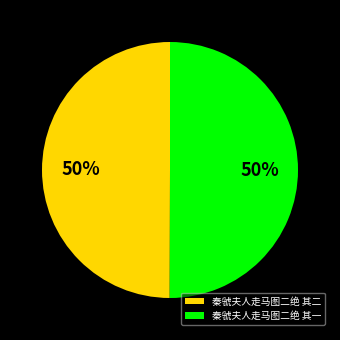

How many slices are in this pie chart?

2